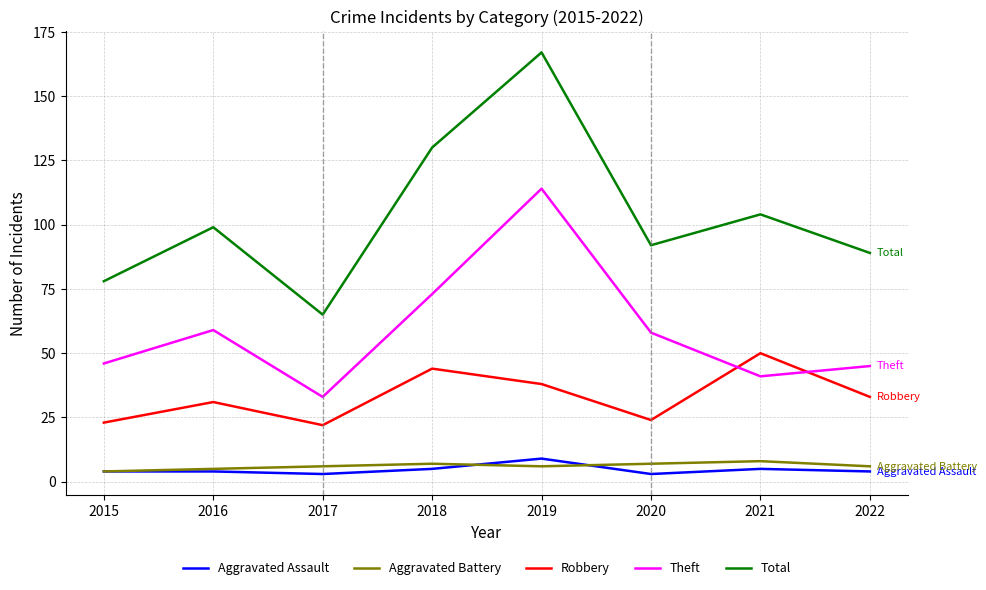

Which series has the largest total across all categories?

Total